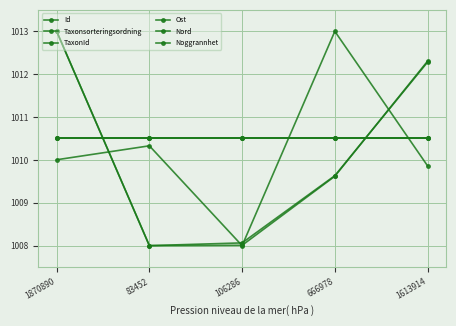

Which series has the largest range (max minus min)?

Id